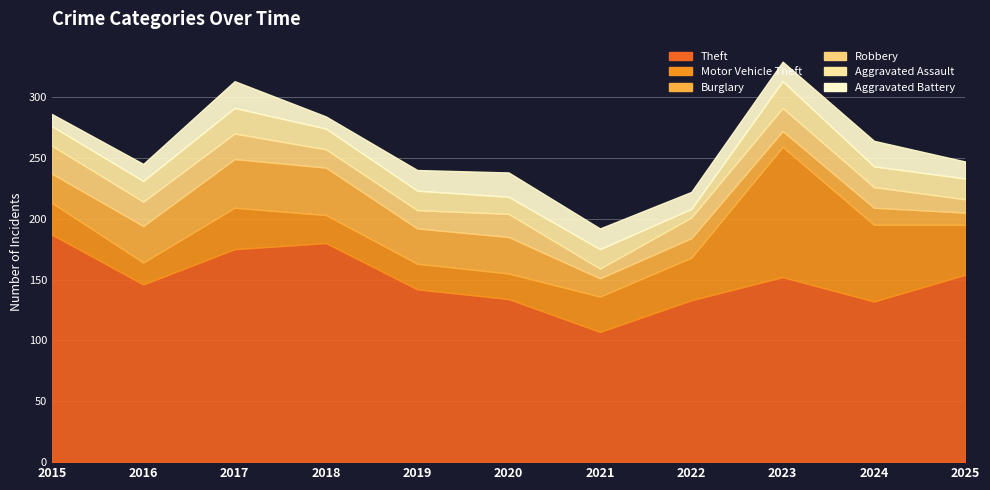

What is the total value across all series at 2020?

238